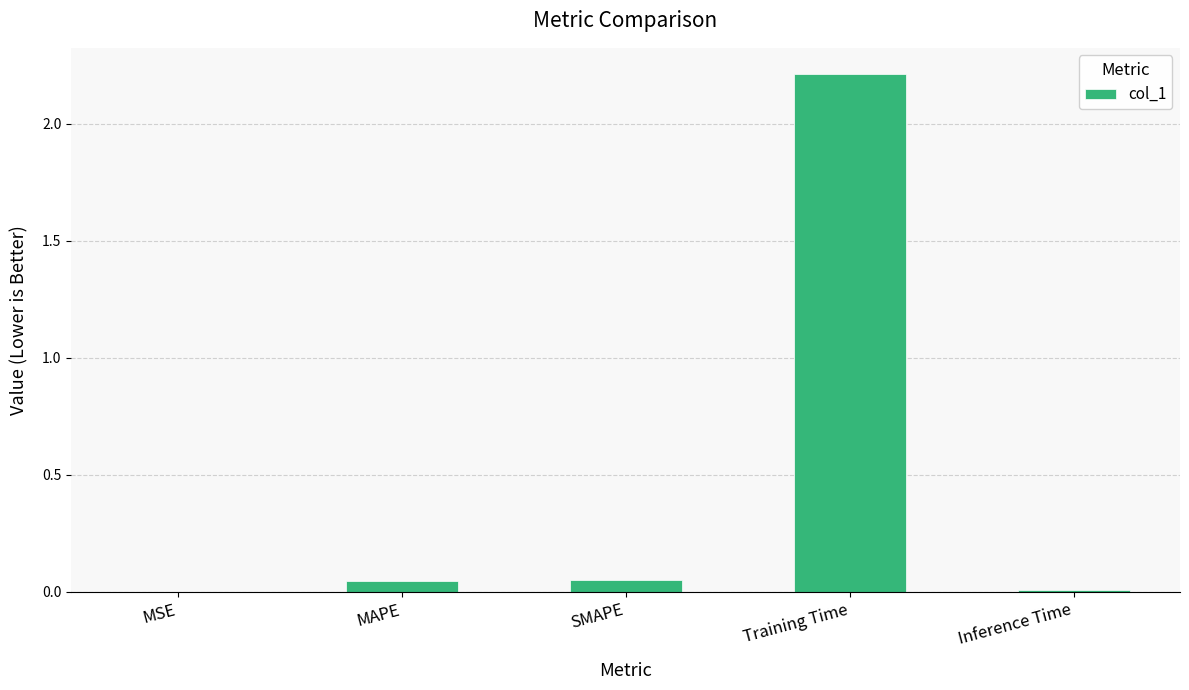

At which category does the chart reach its peak across all series?

Training Time